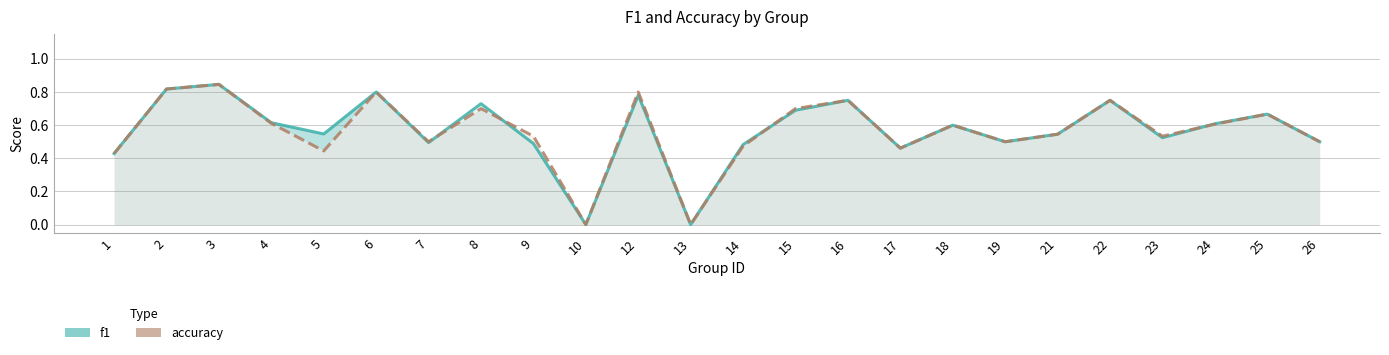

Reading left to right, what are all the values shown in this chart?

f1: 0.4	0.8	0.8	0.6	0.5	0.8	0.5	0.7	0.5	0.0	0.8	0.0	0.5	0.7	0.8	0.5	0.6	0.5	0.5	0.8	0.5	0.6	0.7	0.5
accuracy: 0.4	0.8	0.8	0.6	0.4	0.8	0.5	0.7	0.5	0.0	0.8	0.0	0.5	0.7	0.8	0.5	0.6	0.5	0.5	0.8	0.5	0.6	0.7	0.5